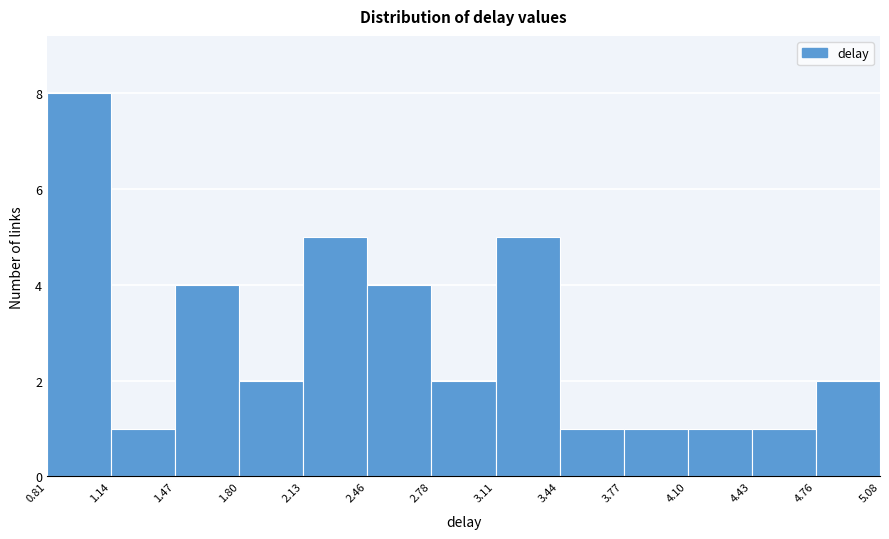

How tall is the bar that spans 2.78 to 3.11 on the x-axis? The values are not printed on the chart, so give them approximately, as read against the axis.

2